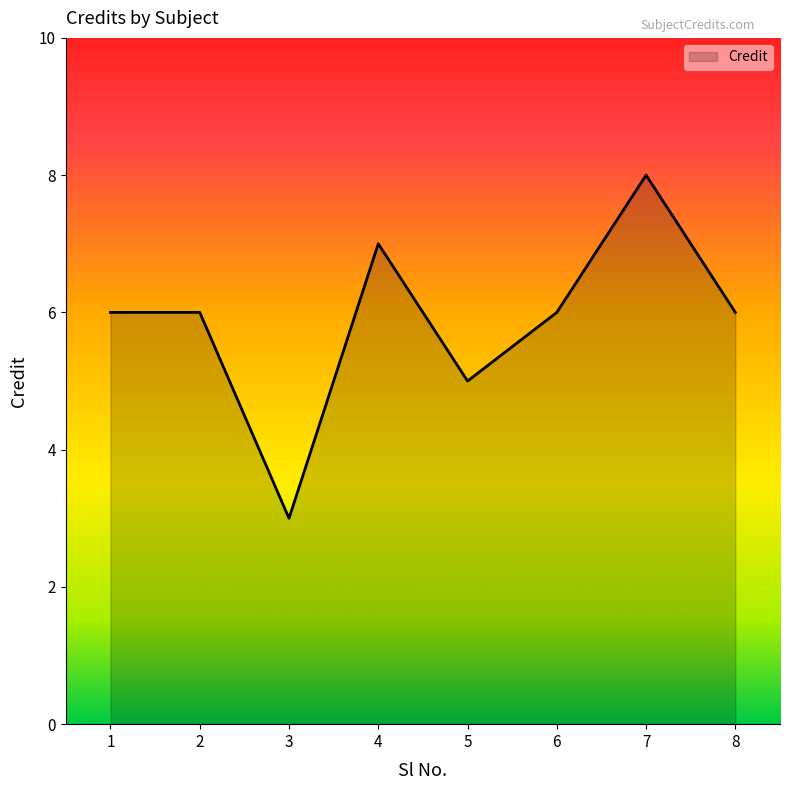

What is the change in value from 1 to 7?

+2